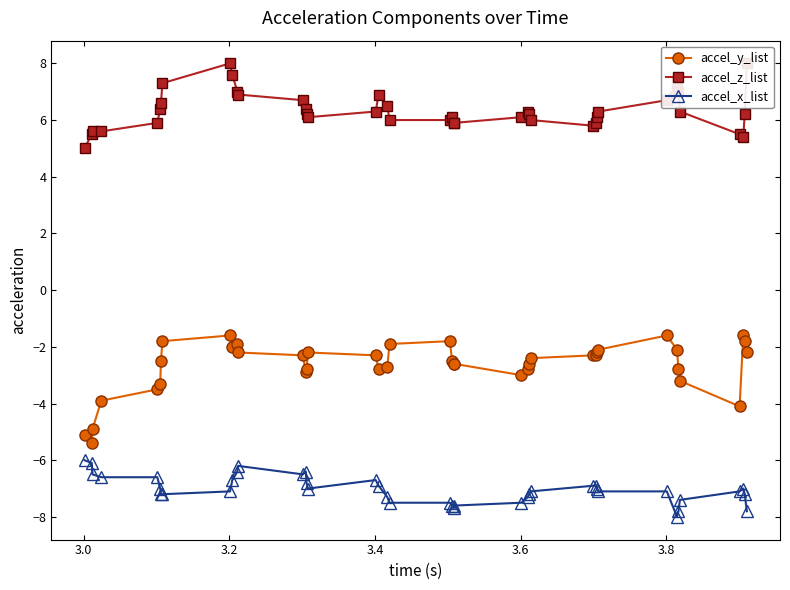

At how many categories does at least one series exceed -3?

40